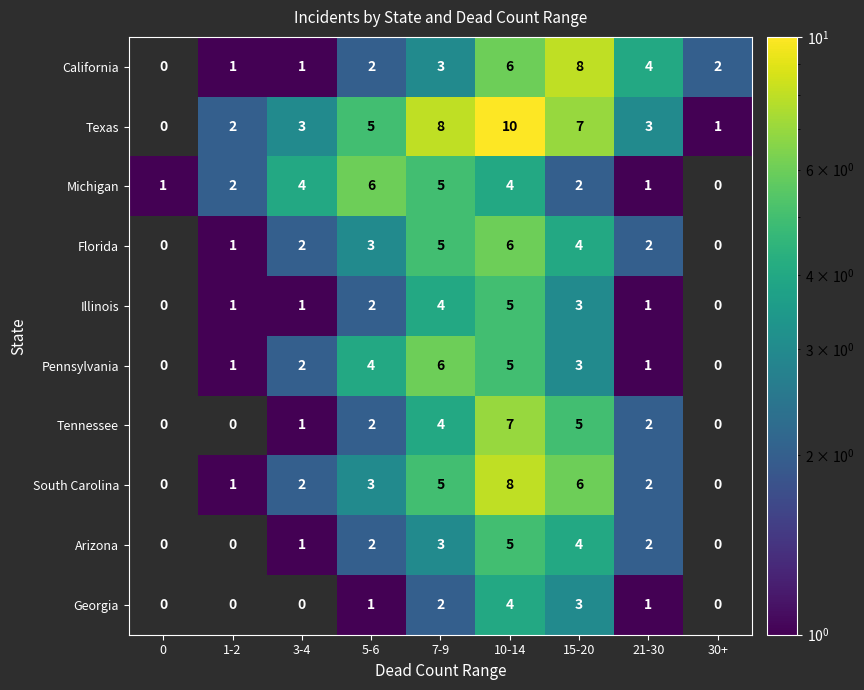

At which category is the sum across all series the highest?

10-14